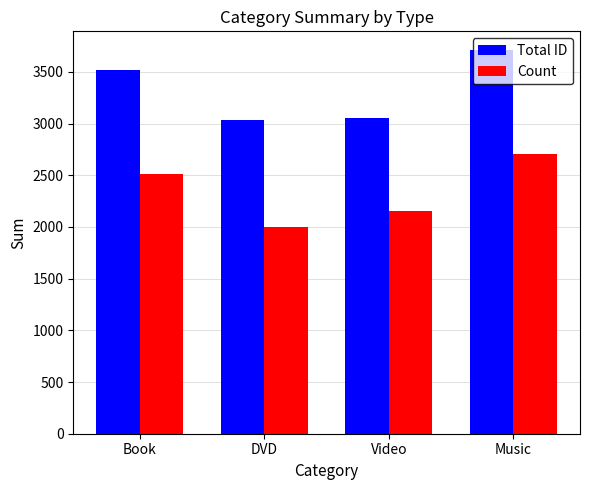

What is the total value across all series at DVD?

5035